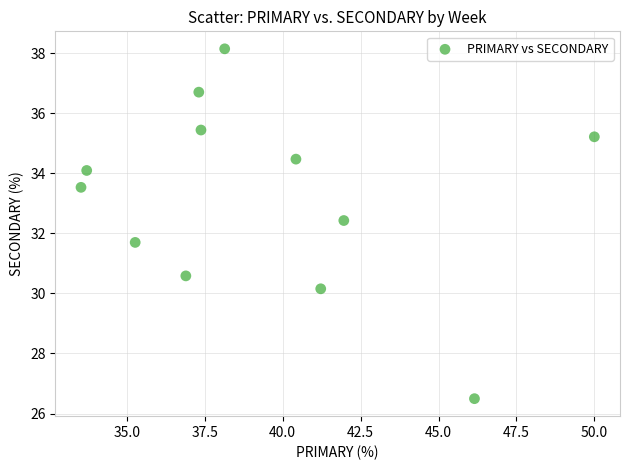

What is the range of Y values (max minus min)?

11.6